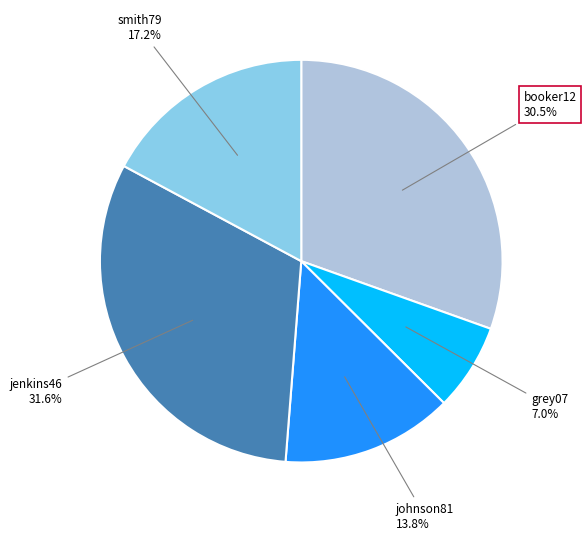

Does any single category account for the majority?

No